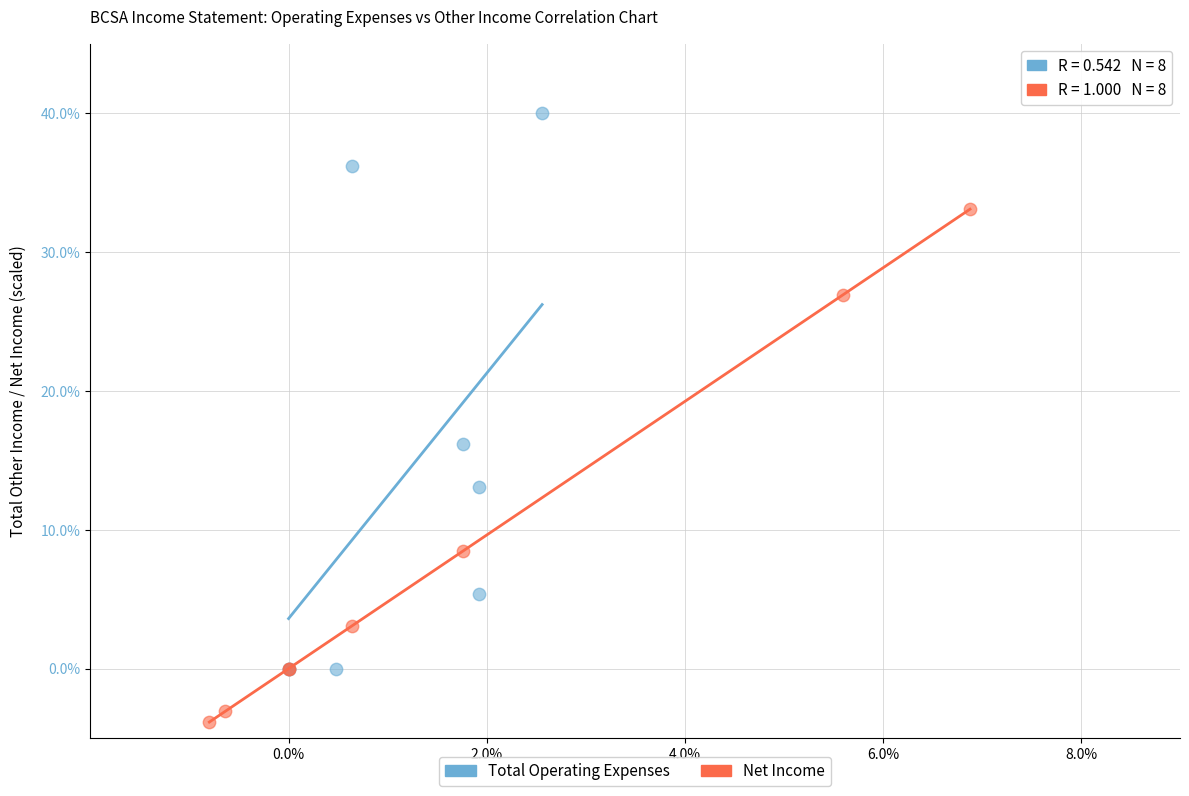

Which series reaches the minimum Y coordinate?

Net Income